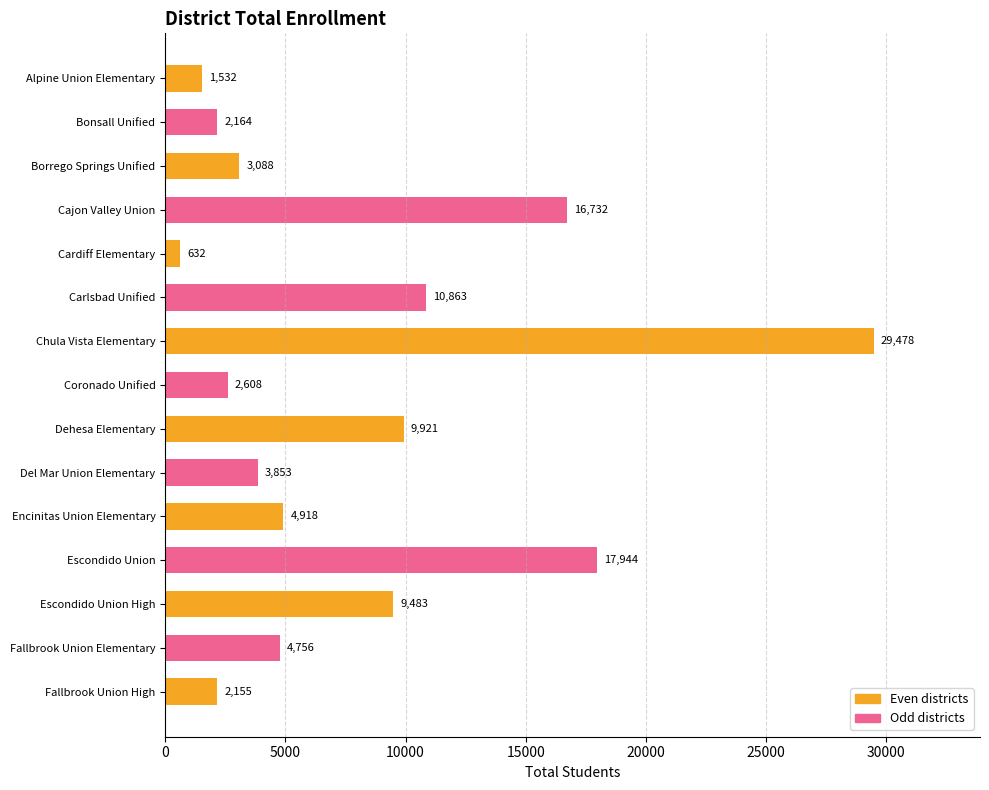

What is the change in value from Chula Vista Elementary to Escondido Union?

-11534